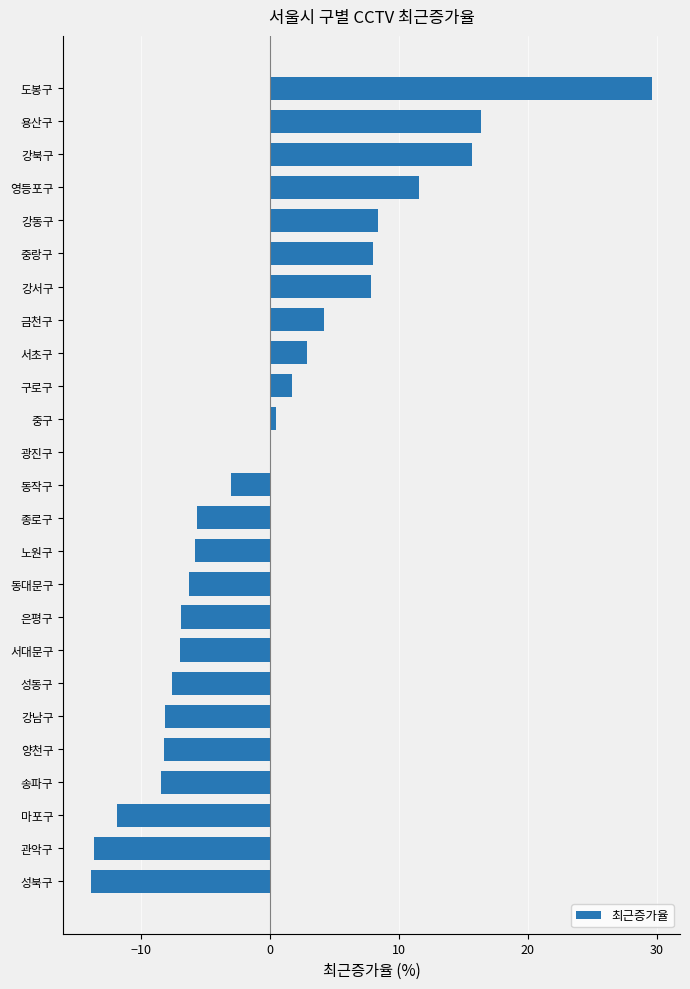

What is the sum of the values at 종로구 and 송파구?

-14.1